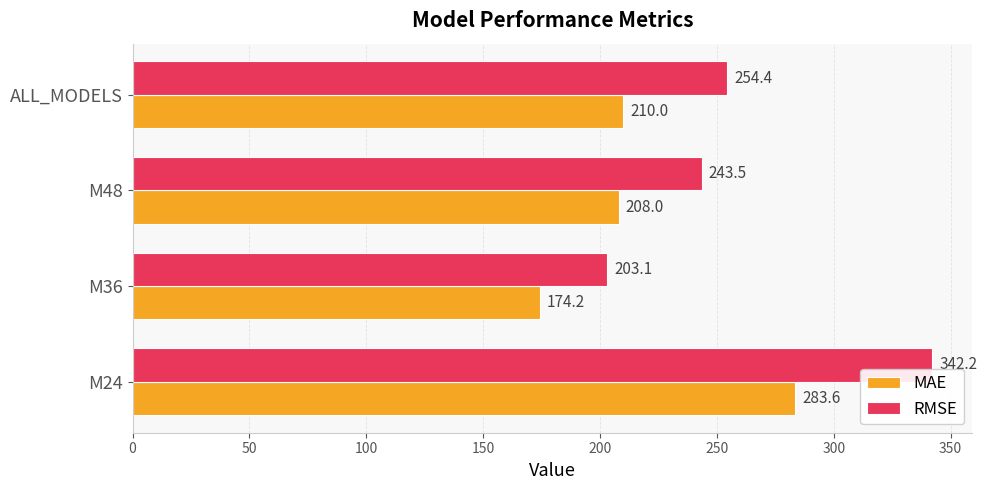

List the series in order of their overall mean, highest first.

RMSE, MAE